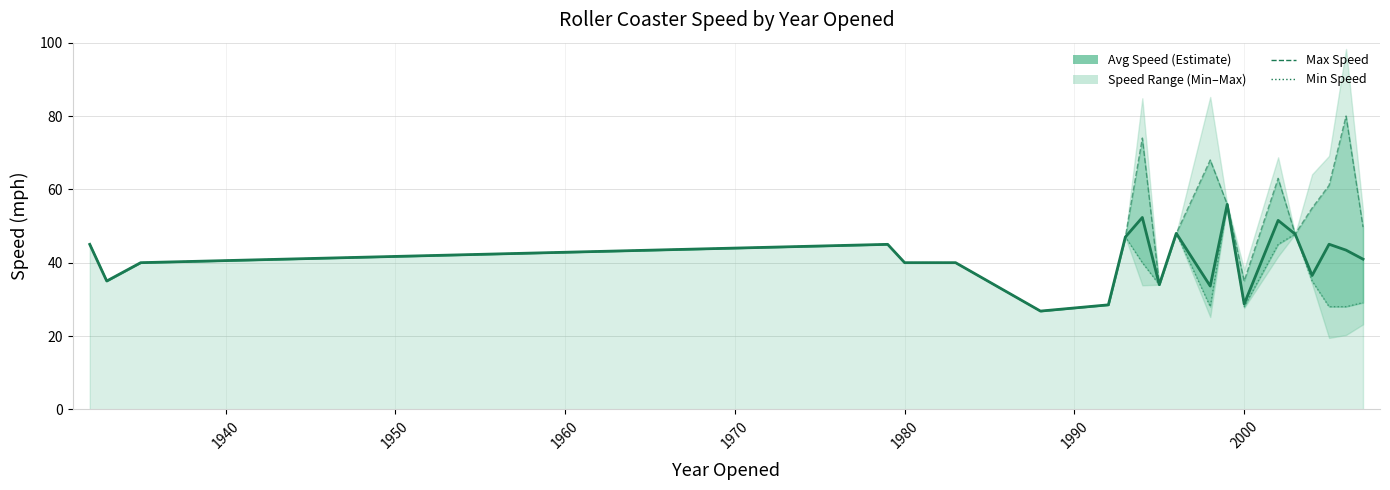

The Avg Speed series shows 7.9 at 17. True or false?

False